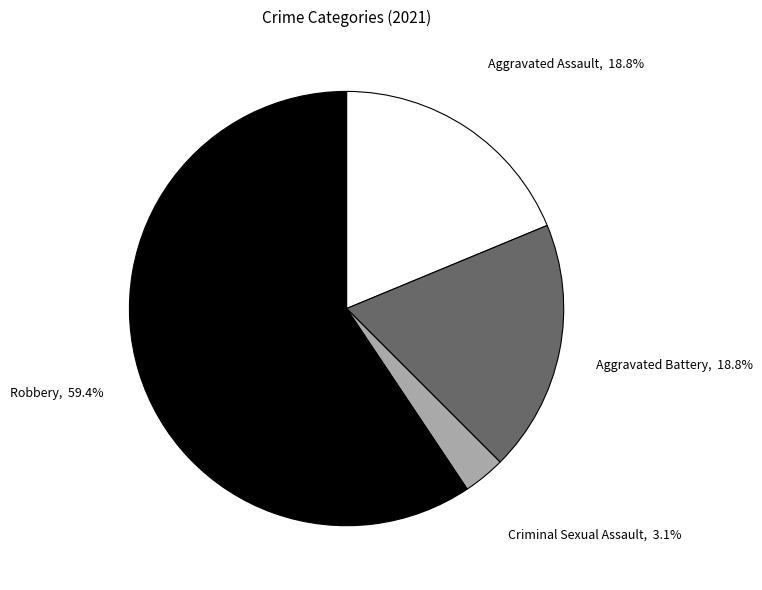

To the nearest percent, what is the difference between the largest and smallest slice percentages?

56%